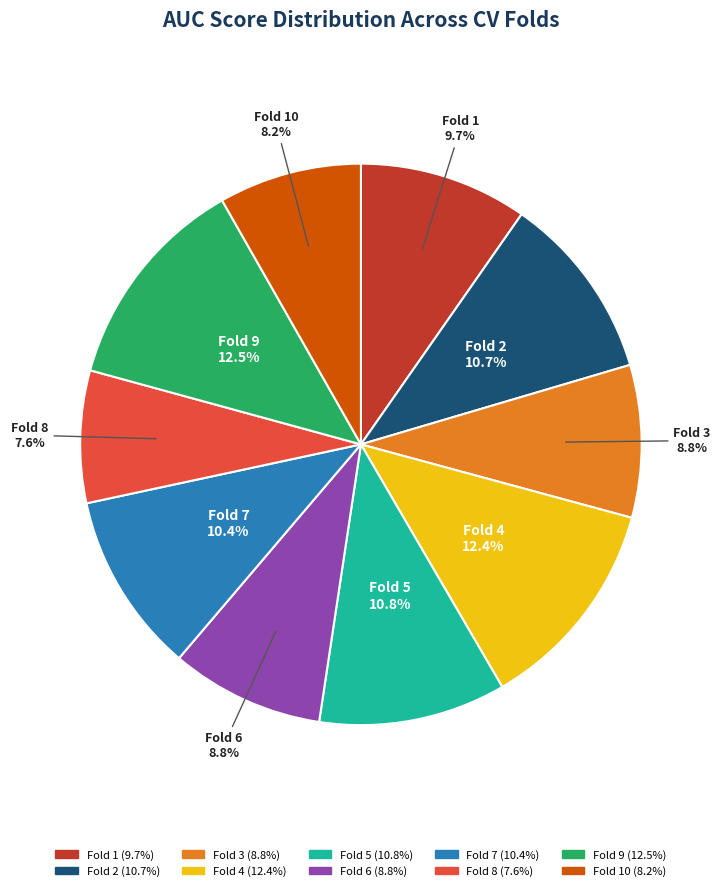

Is there any slice that represents more than half of the pie?

No